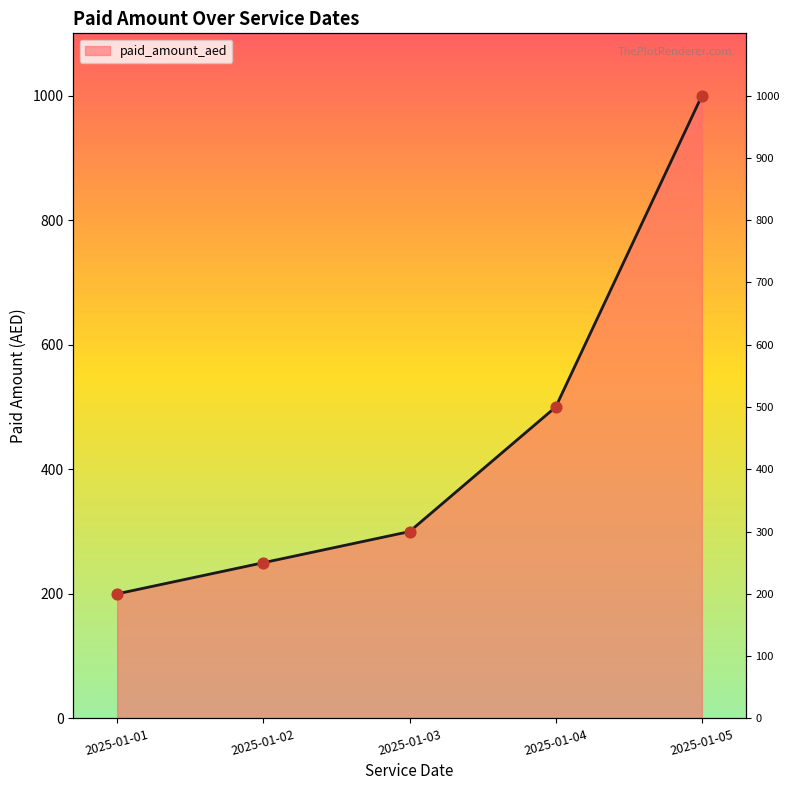

What is the change in value from 2025-01-01 to 2025-01-02?

+50